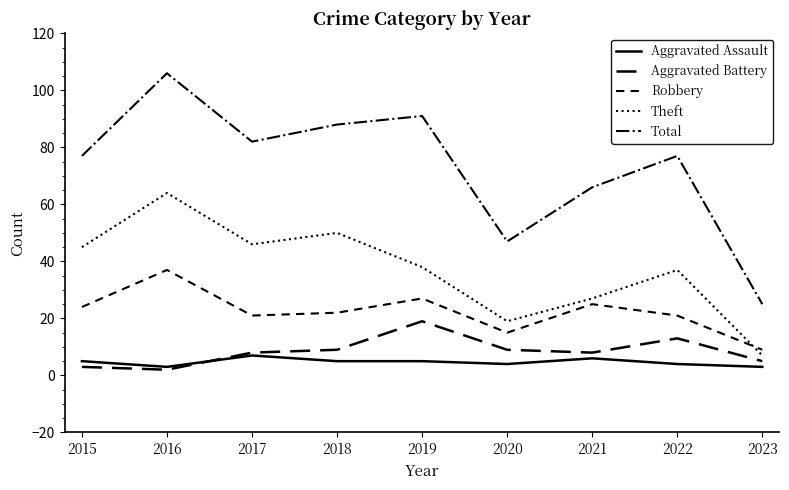

How many lines are shown in the chart?

5